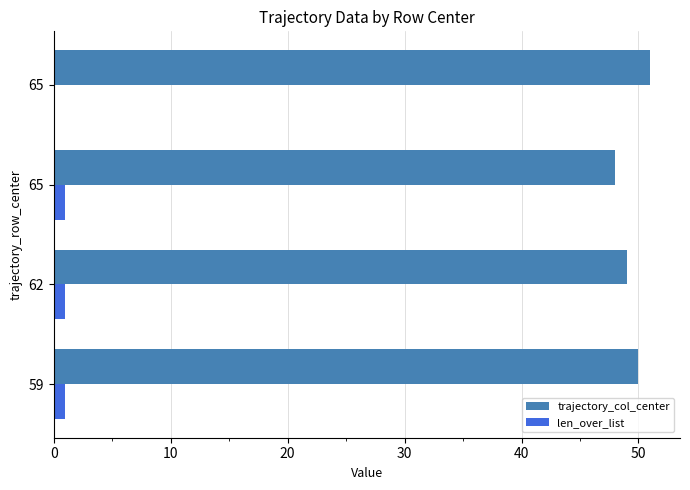

Where is trajectory_col_center nearest to the value 49?

62